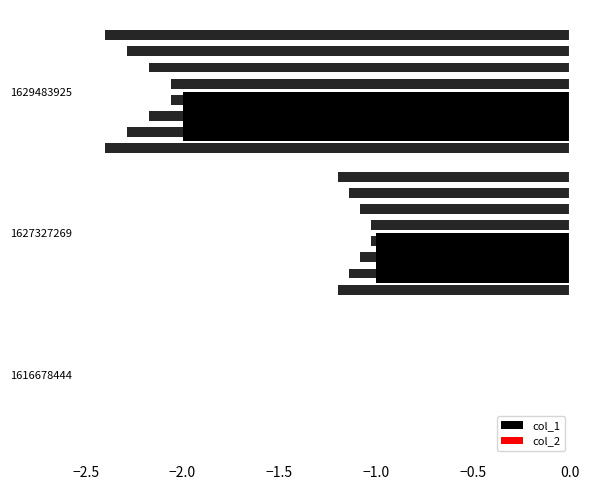

How many categories are shown in the chart?

3